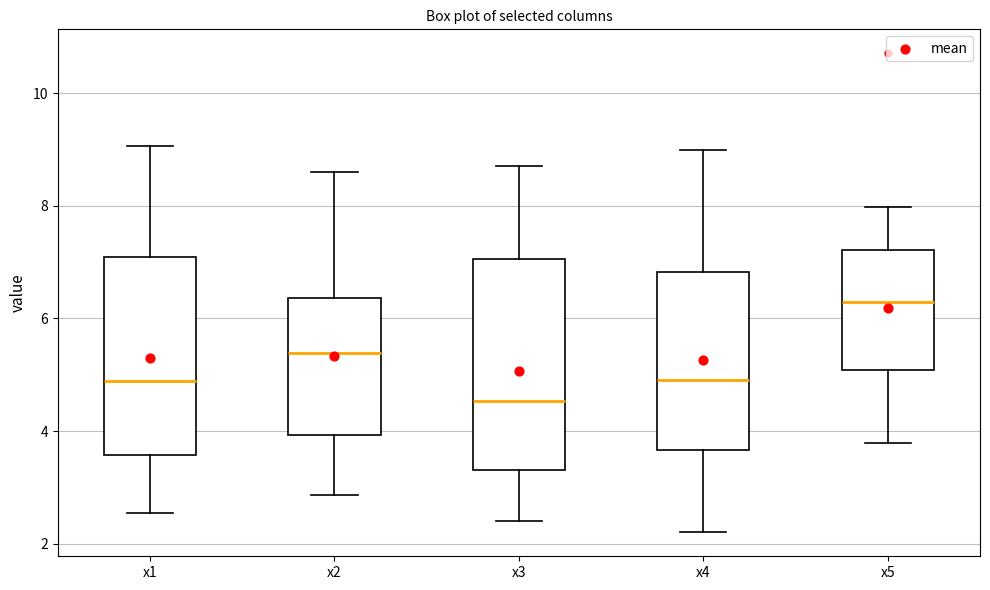

Reading left to right, transcribe this box plot: for each box, give where its median line is, the range the box spans, and where its two whiskers end, as read against the y-axis. The values are not printed on the chart, so give them approximately, as read against the axis.

x1: median 4.8, box 3.6 to 7.0, whiskers 2.6 to 9.0
x2: median 5.4, box 4.0 to 6.4, whiskers 2.8 to 8.6
x3: median 4.6, box 3.4 to 7.0, whiskers 2.4 to 8.6
x4: median 5.0, box 3.6 to 6.8, whiskers 2.2 to 9.0
x5: median 6.2, box 5.0 to 7.2, whiskers 3.8 to 8.0